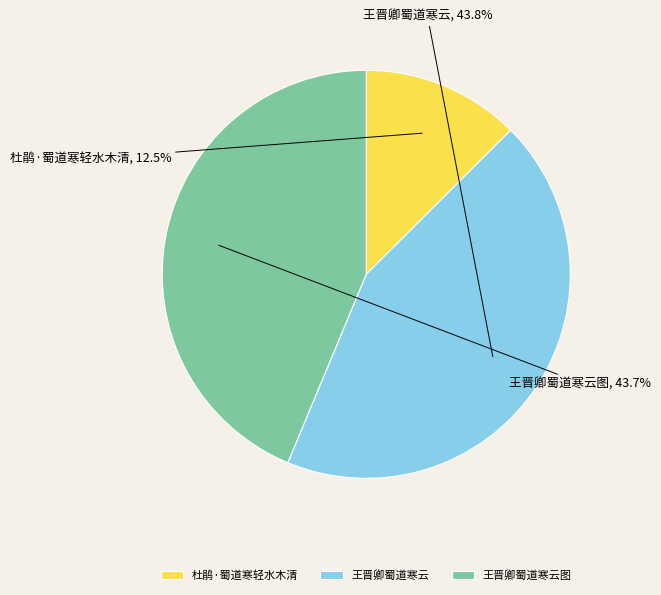

What percentage is the 王晋卿蜀道寒云图 slice, to the nearest percent?

44%